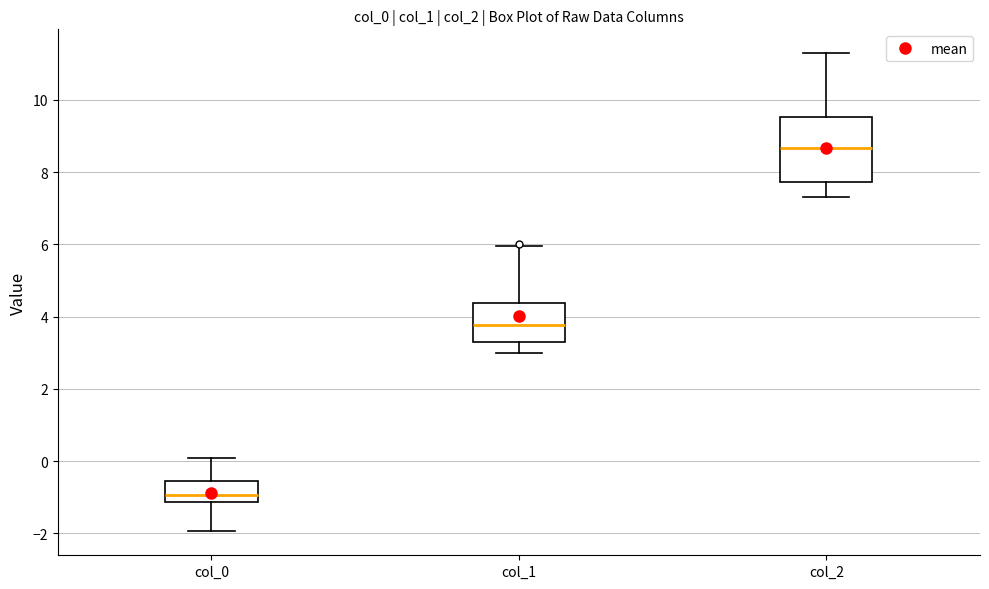

Where is the upper edge of the box for col_2 on the y-axis? The values are not printed on the chart, so give them approximately, as read against the axis.

9.6